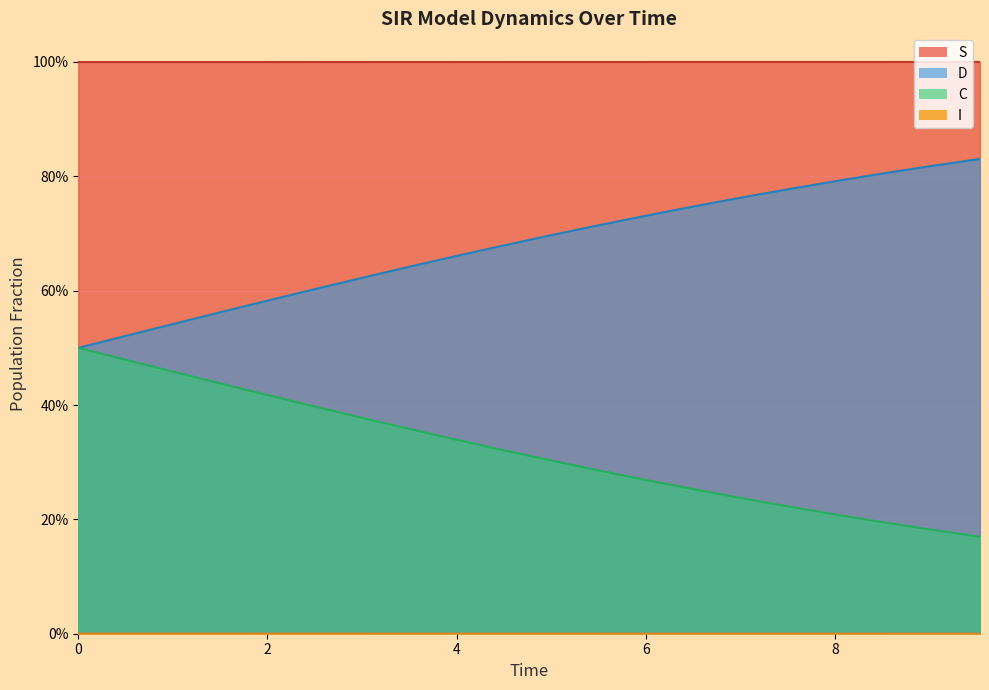

What is the average value of the D series?

0.3